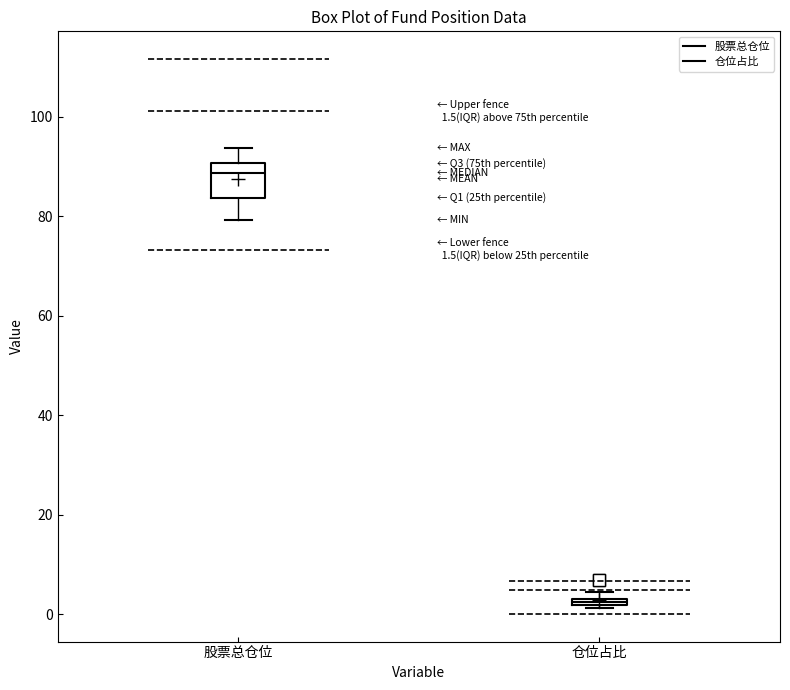

Which box's median line is the lowest?

仓位占比